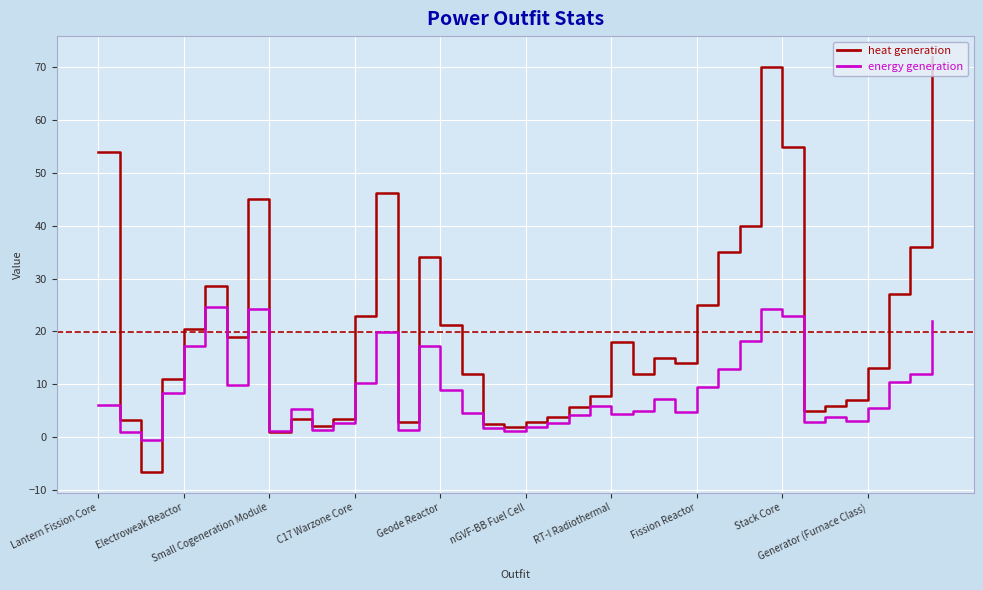

What is the maximum value shown in the chart?

72.0